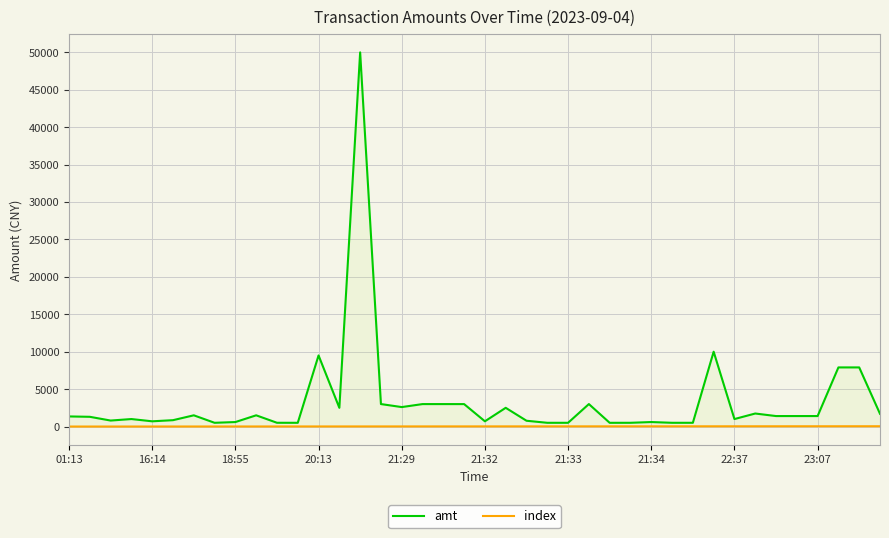

What position from the left is 16:14?

2